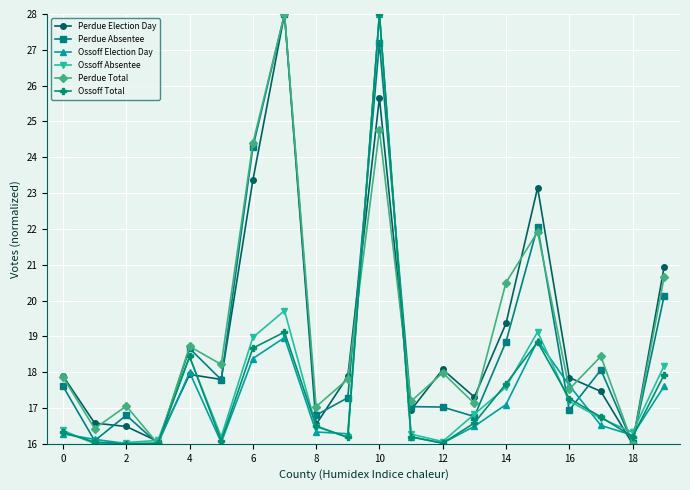

What is the value of the Ossoff Total point at the 10th from the left?

16.2